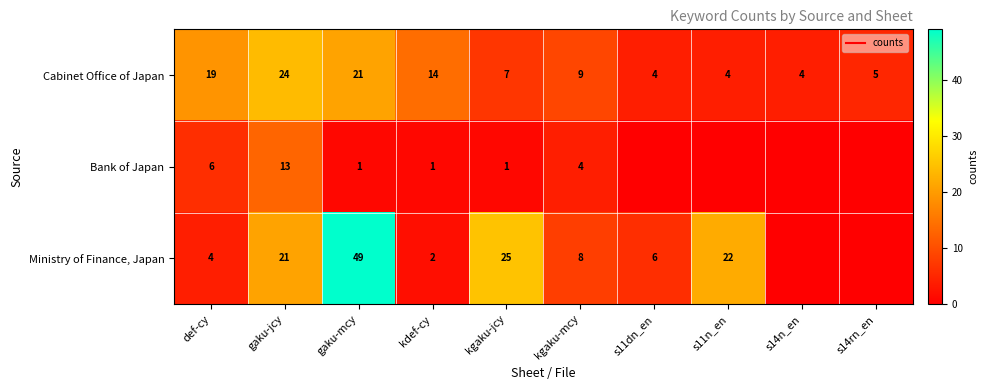

Rank the categories by Bank of Japan value from highest to lowest.

gaku-jcy, def-cy, kgaku-mcy, gaku-mcy, kdef-cy, kgaku-jcy, s11dn_en, s11n_en, s14n_en, s14rn_en